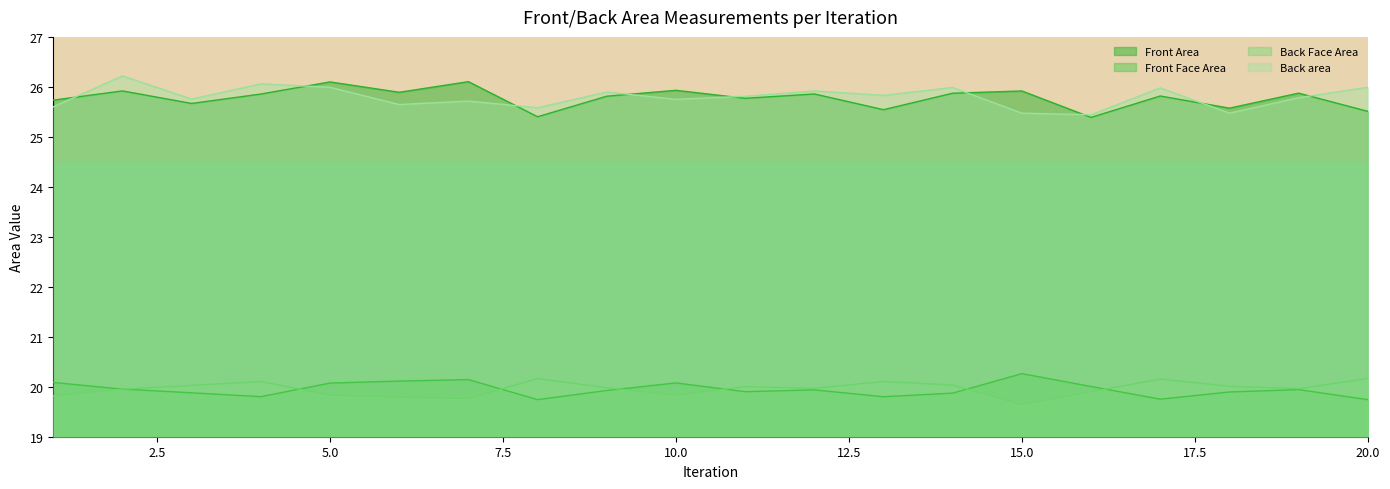

What is the spread (max minus min) of values at 12?

6.0